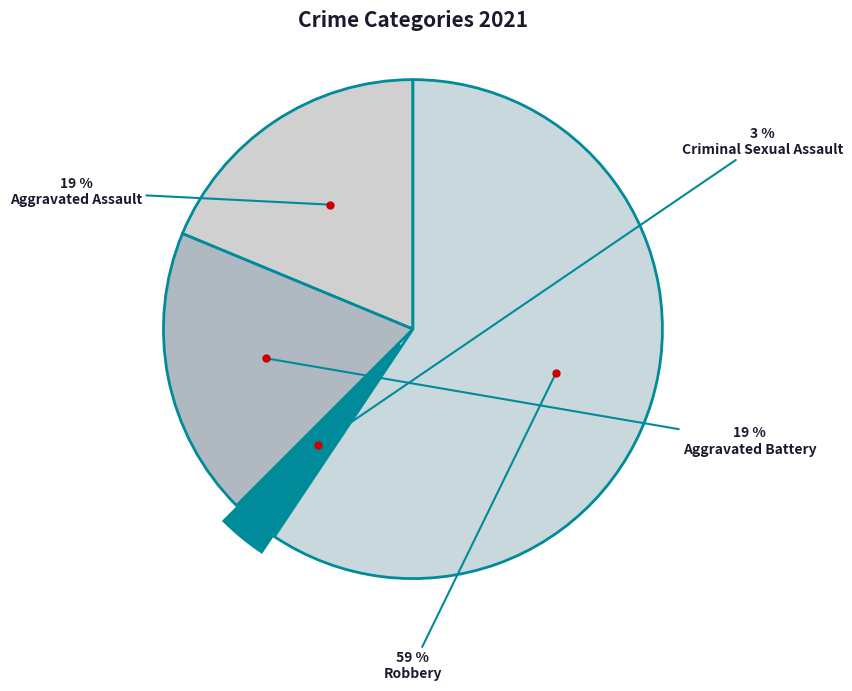

To the nearest percent, what is the average slice percentage?

25%